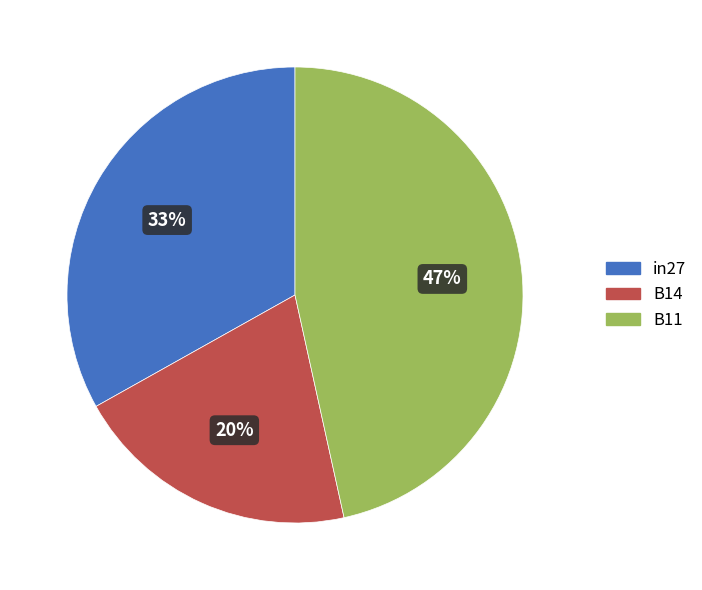

To the nearest percent, what is the combined percentage of B14 and in27?

53%